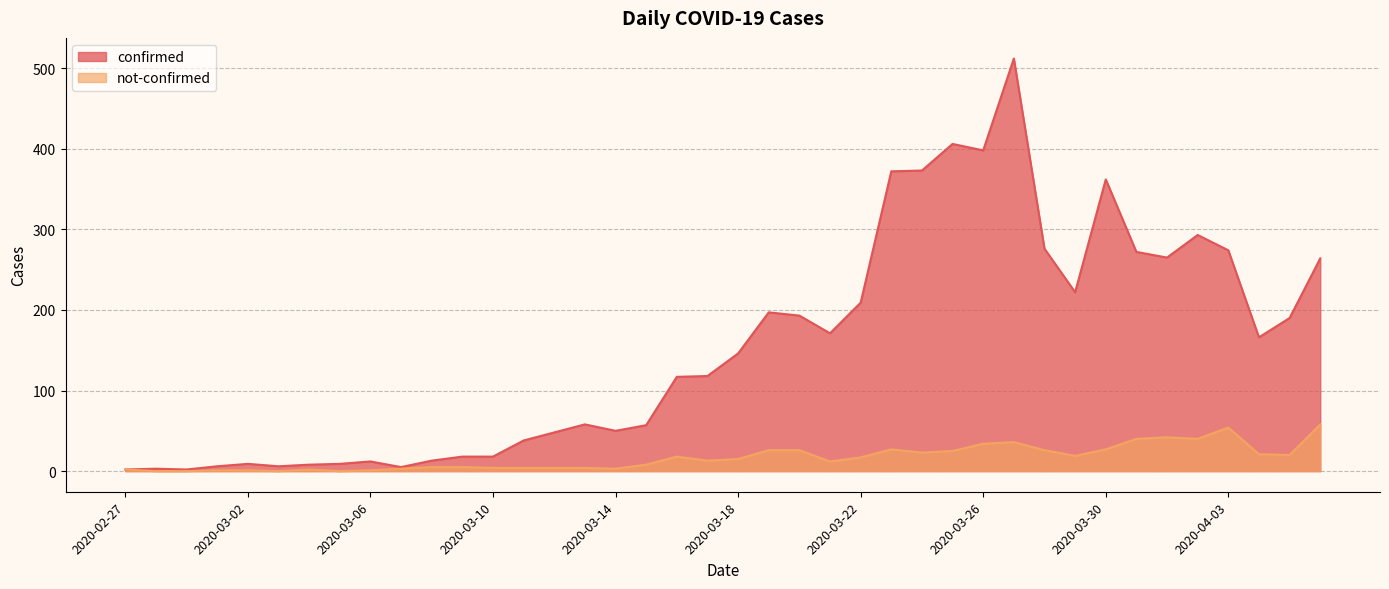

Rank the categories by not-confirmed value from lowest to highest.

2020-02-28, 2020-02-29, 2020-03-03, 2020-03-05, 2020-03-01, 2020-03-02, 2020-03-06, 2020-02-27, 2020-03-04, 2020-03-07, 2020-03-14, 2020-03-10, 2020-03-11, 2020-03-12, 2020-03-13, 2020-03-08, 2020-03-09, 2020-03-15, 2020-03-21, 2020-03-17, 2020-03-18, 2020-03-22, 2020-03-16, 2020-03-29, 2020-04-05, 2020-04-04, 2020-03-24, 2020-03-25, 2020-03-19, 2020-03-20, 2020-03-28, 2020-03-23, 2020-03-30, 2020-03-26, 2020-03-27, 2020-03-31, 2020-04-02, 2020-04-01, 2020-04-03, 2020-04-06